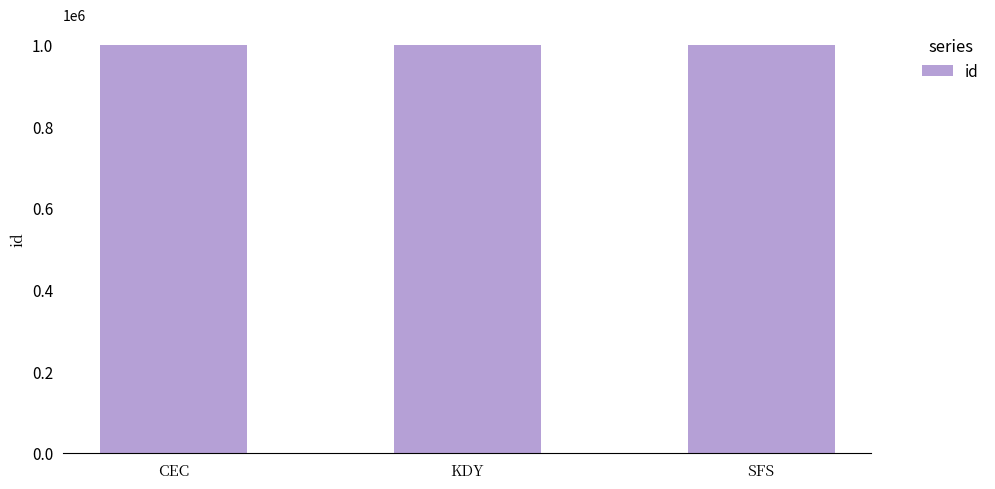

The value at SFS is 1000003. True or false?

True